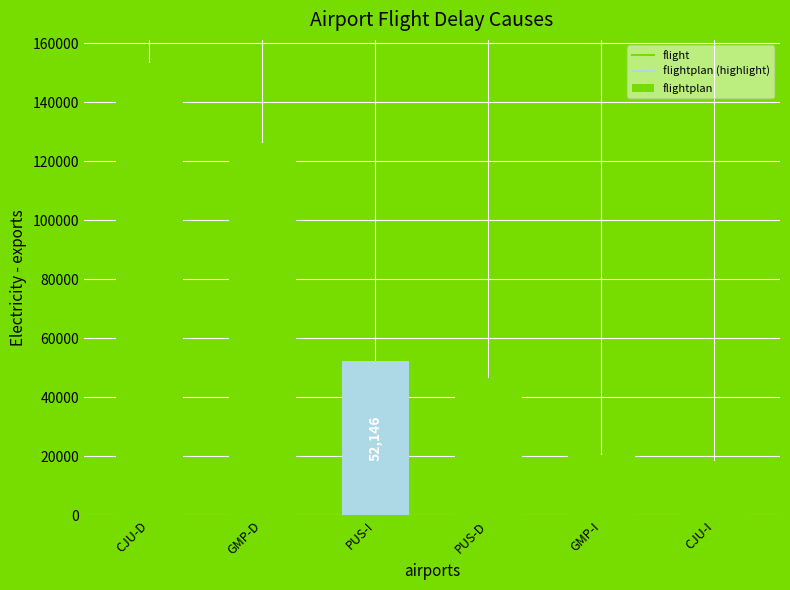

True or false: the data shows 167099 at GMP-D.

False